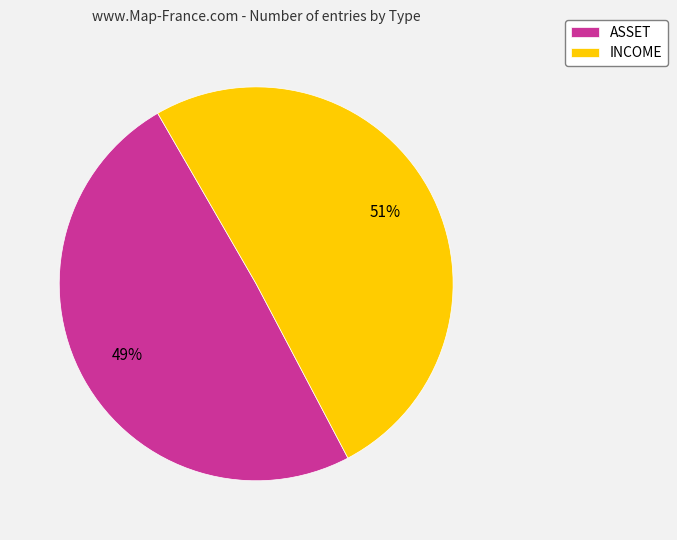

To the nearest percent, what is the average slice percentage?

50%